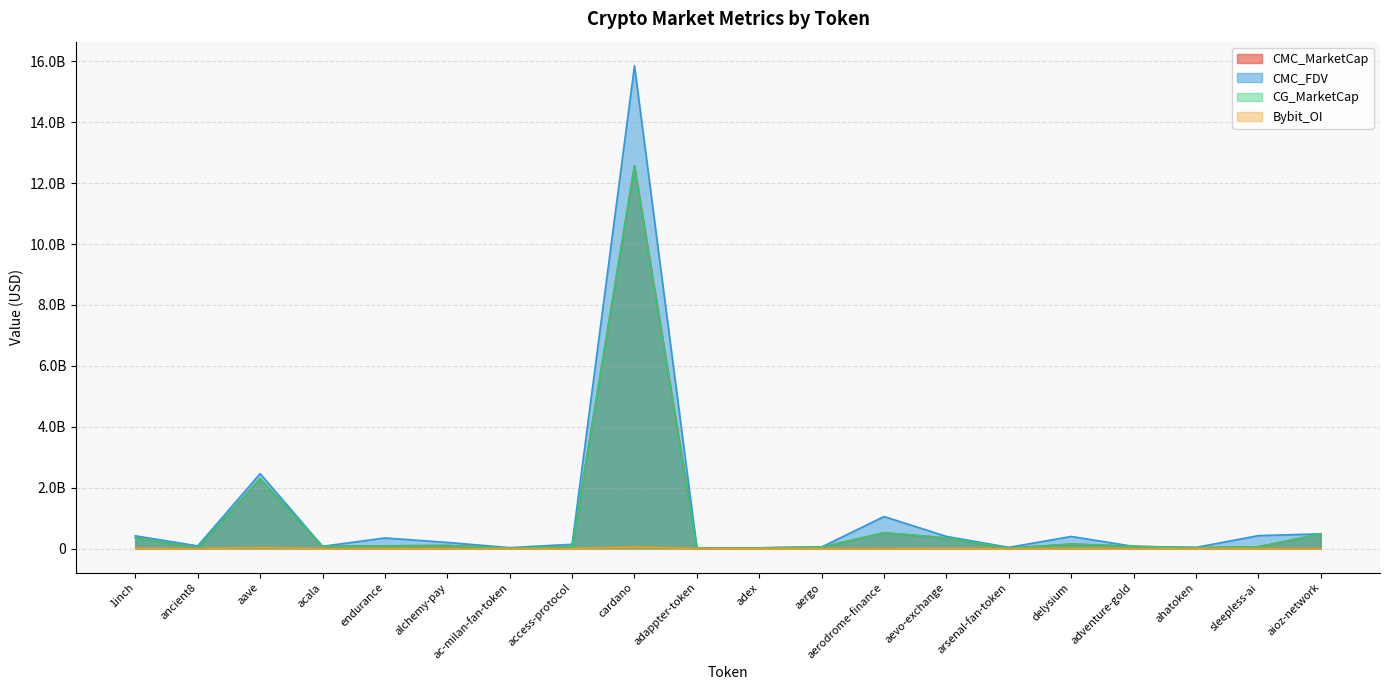

What is the label of the 9th point from the left?

cardano